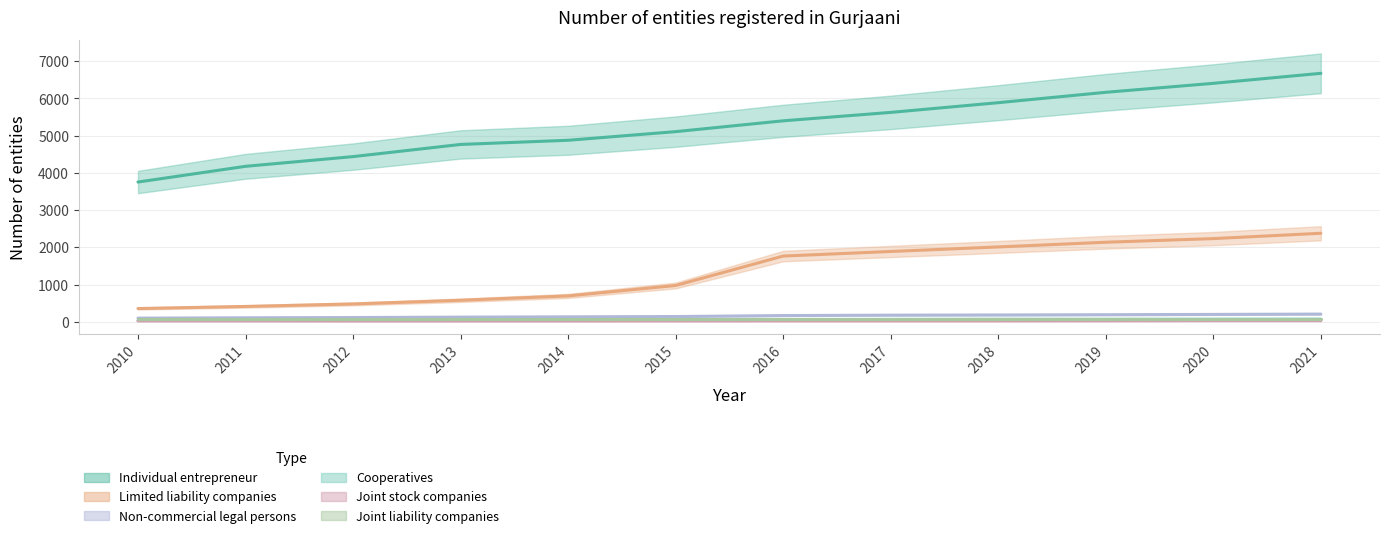

At which label is Cooperatives closest to 51?

2015